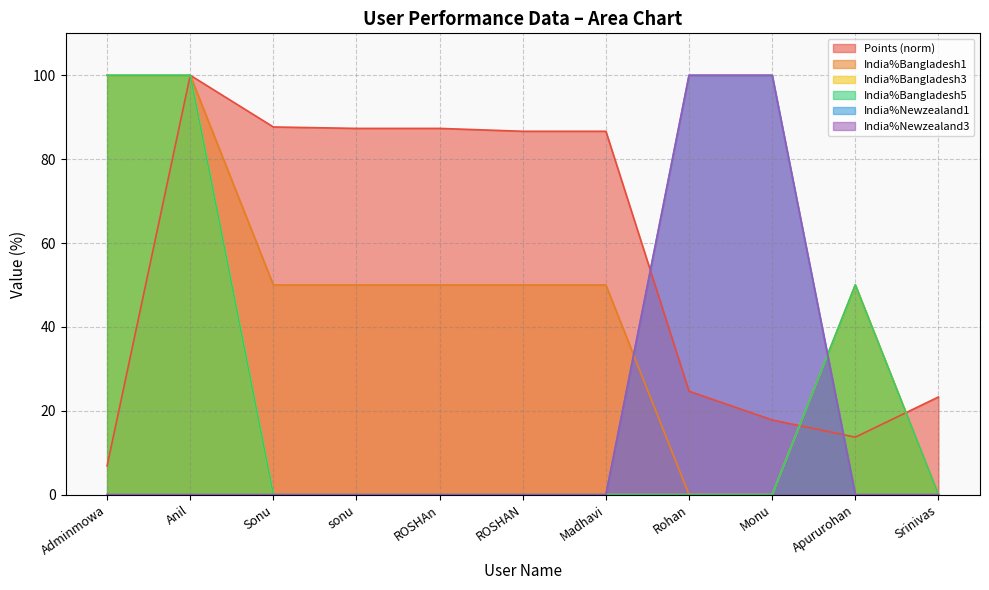

What is the spread (max minus min) of values at Adminmowa?

100.0